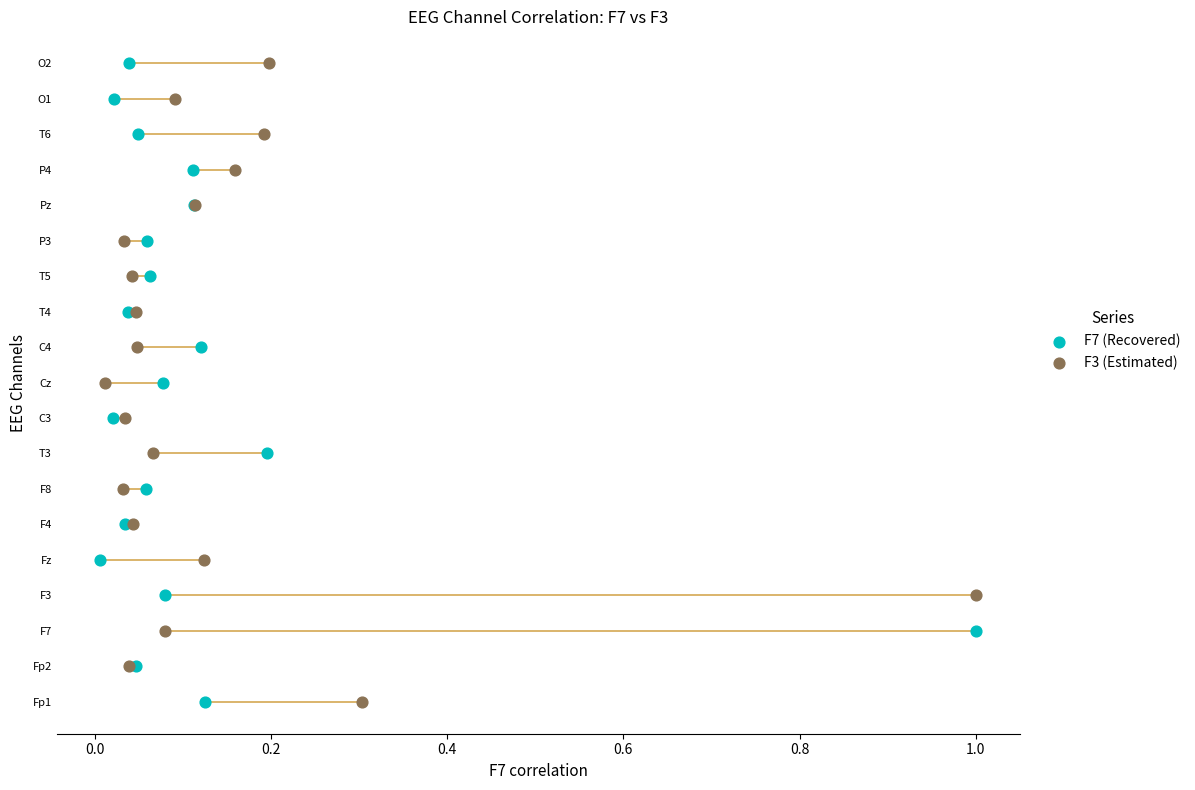

What are all the series names shown in the legend?

F7 (Recovered), F3 (Estimated)